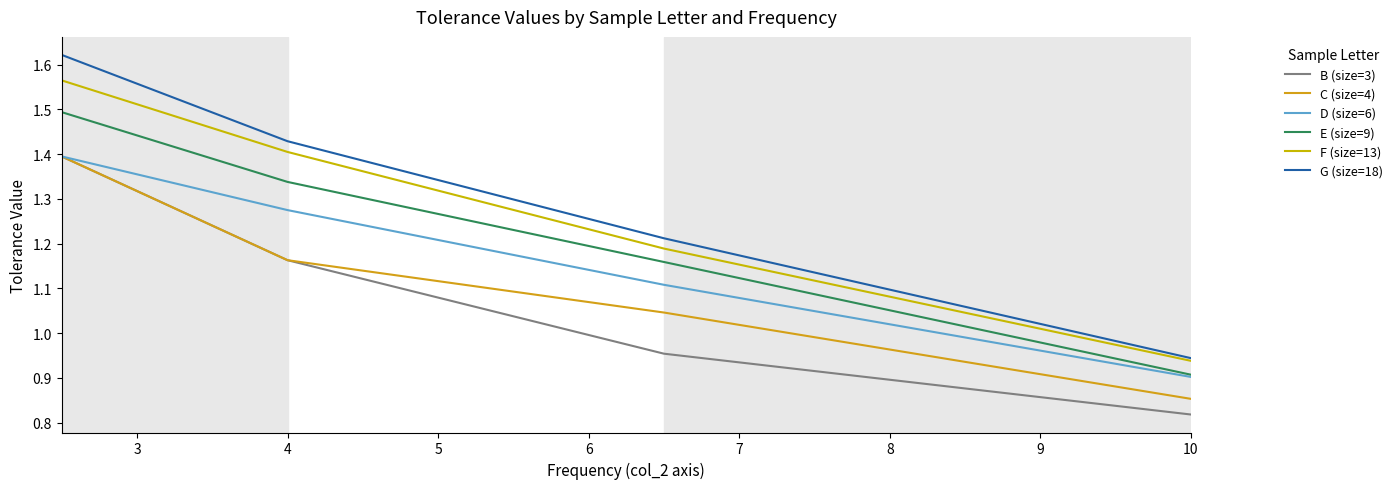

Rank the series by their maximum value, from lowest to highest.

B (size=3), C (size=4), D (size=6), E (size=9), F (size=13), G (size=18)